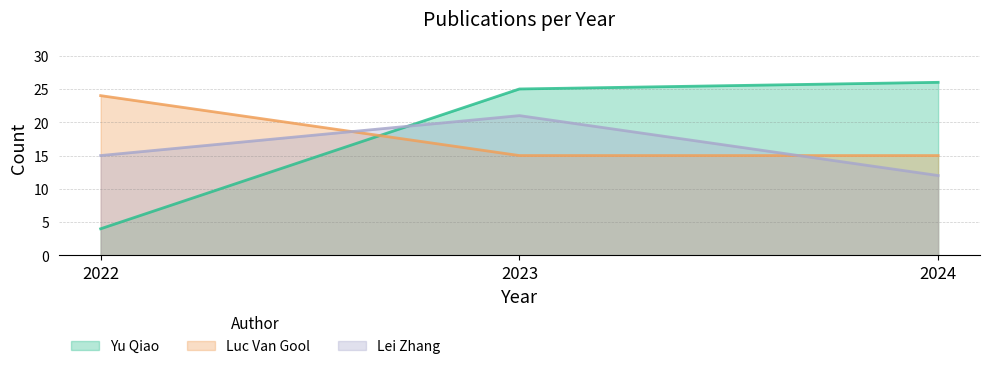

Reading left to right, transcribe all the data shown in this chart.

Yu Qiao: 2022=4	2023=25	2024=26
Luc Van Gool: 2022=24	2023=15	2024=15
Lei Zhang: 2022=15	2023=21	2024=12